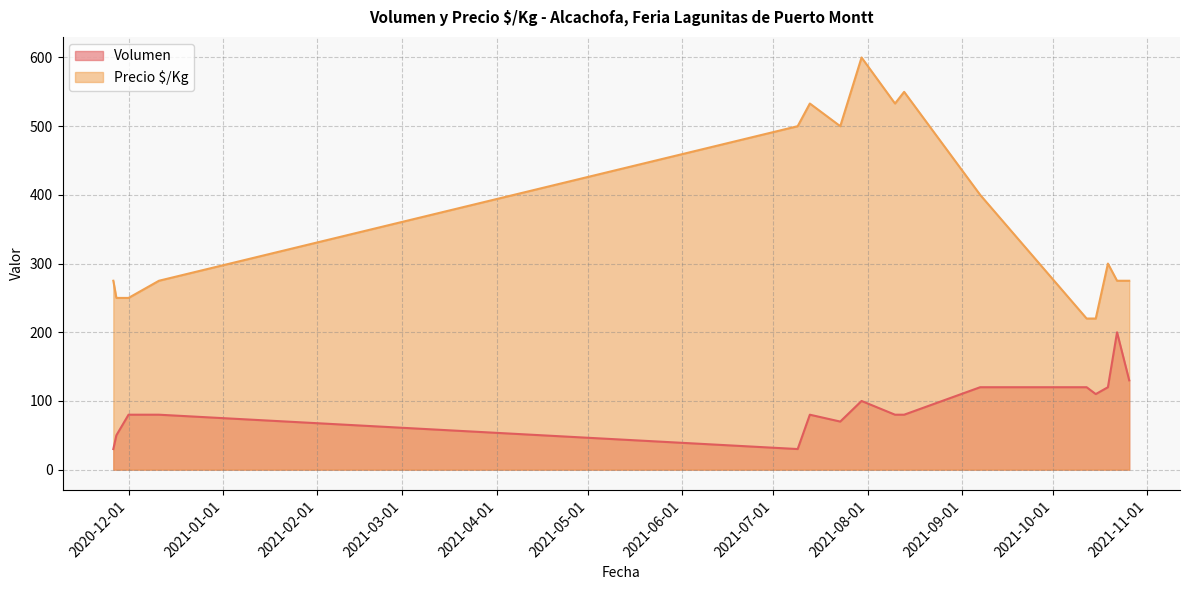

Which series changed the most between 2021-08-10 and 2021-08-13?

Precio $/Kg